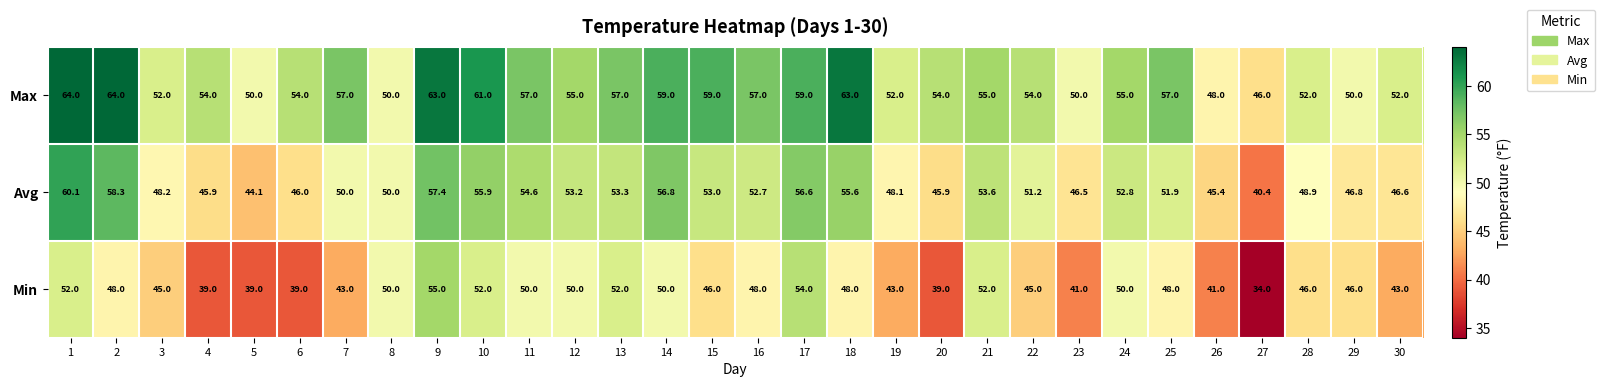

What is the total value across all series at 18?

166.6